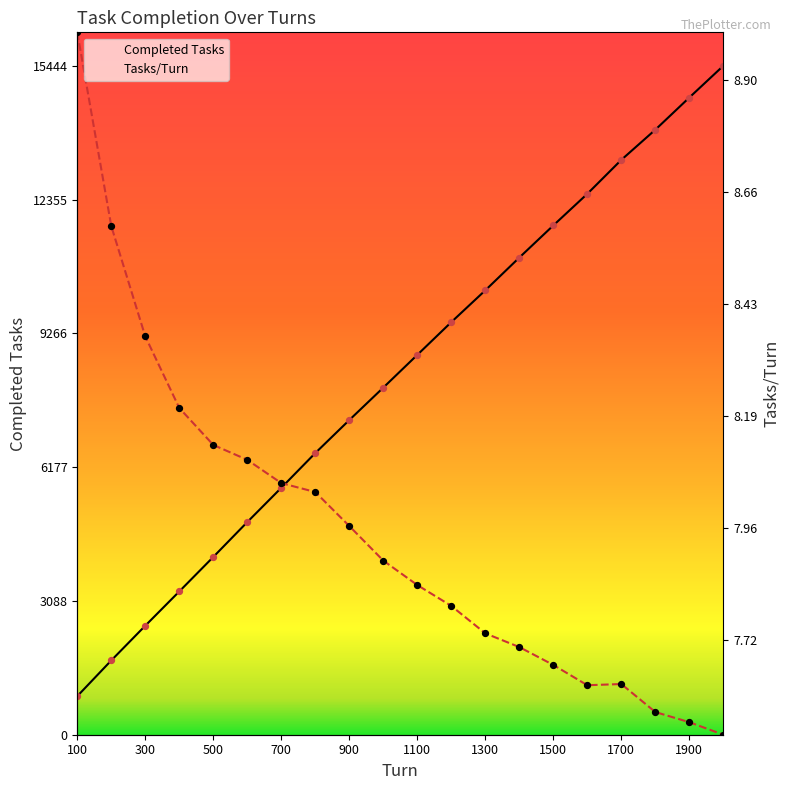

At how many categories does at least one series exceed 10161?

10